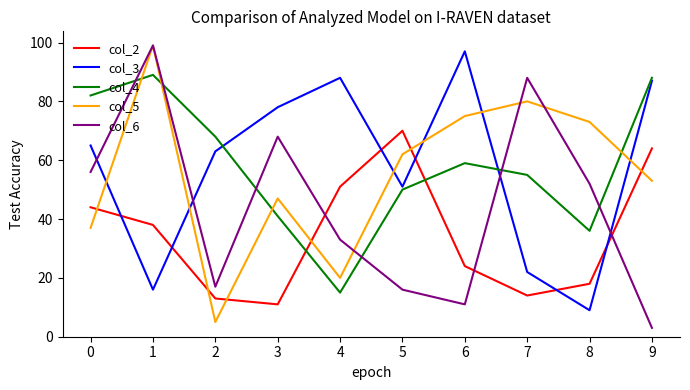

True or false: col_5 has a value of 53 at 9.

True